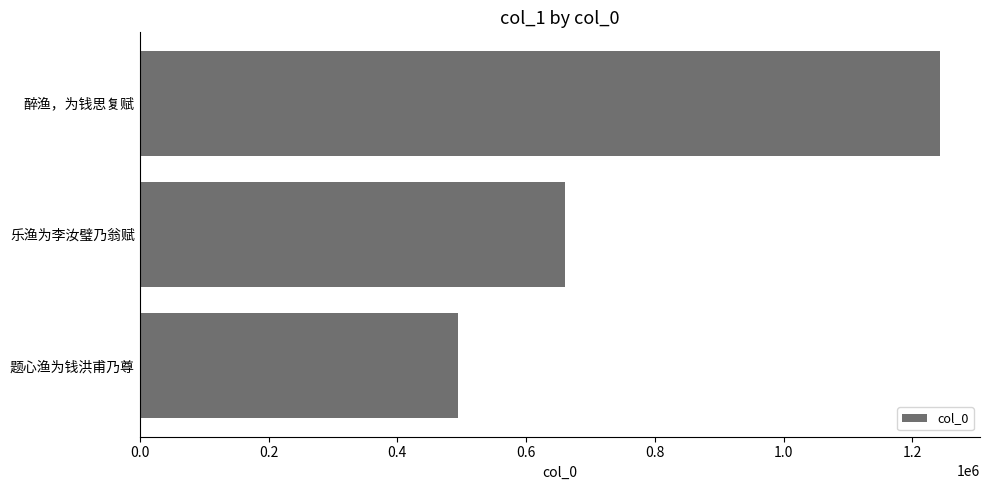

What is the sum of all values?

2397824